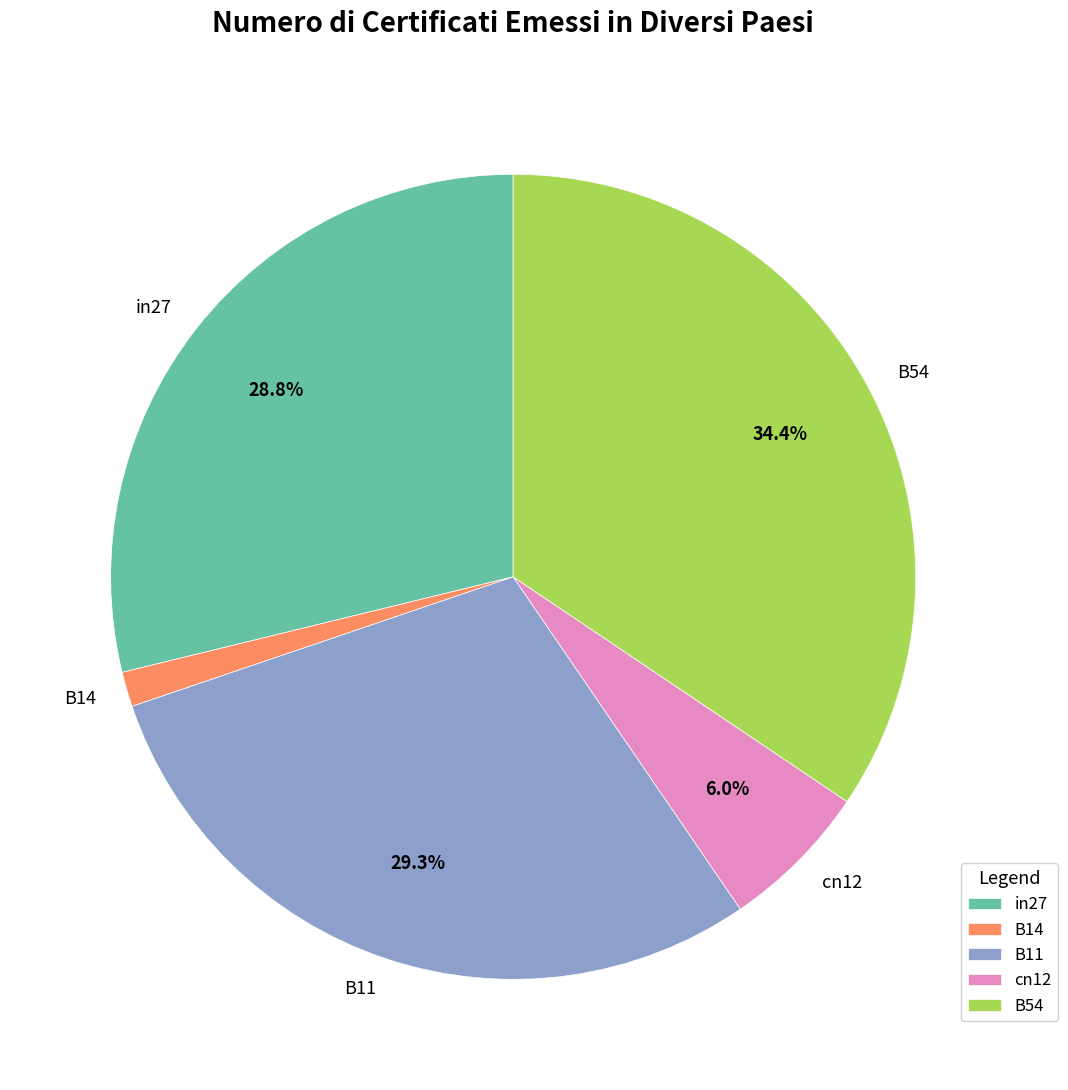

Between B11 and cn12, which is larger?

B11